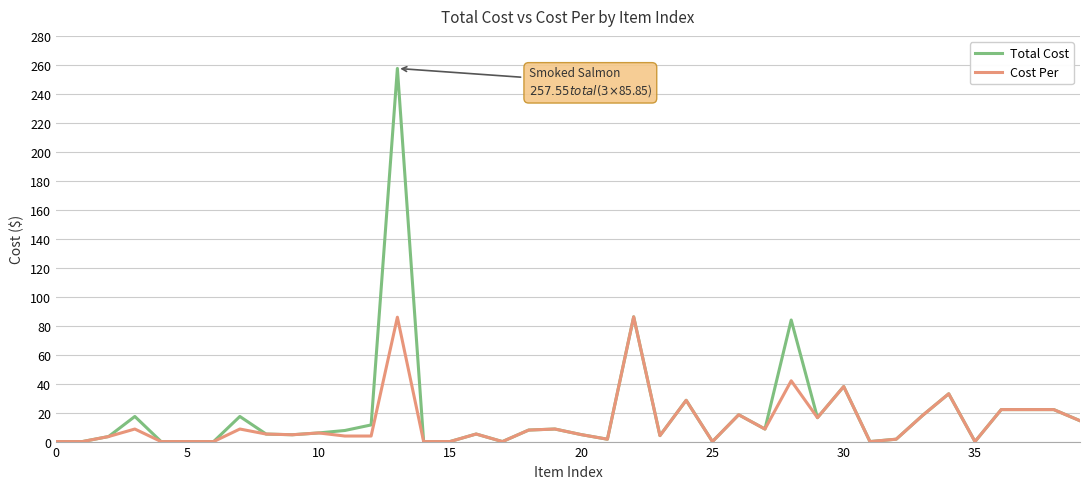

List the series in order of their peak value, highest first.

Total Cost, Cost Per